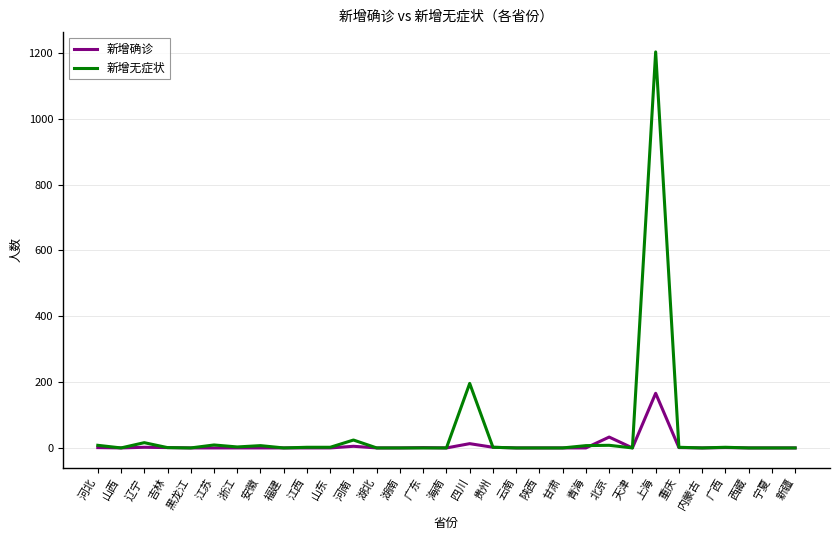

Is this an area chart (filled region under the line)?

No